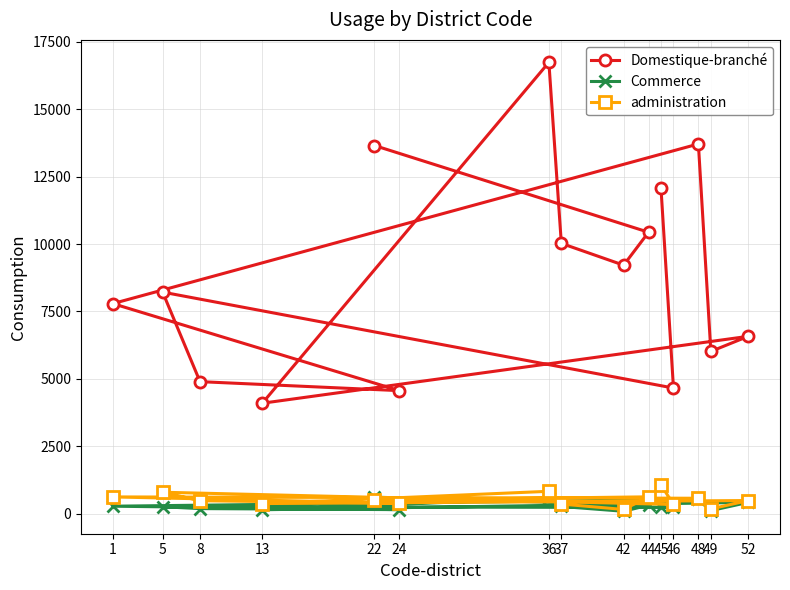

True or false: Domestique-branché and Commerce cross at least once.

False